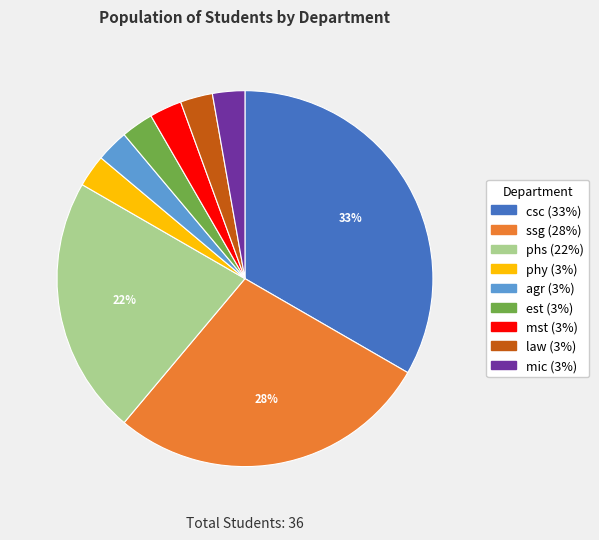

Which slice is the largest?

csc